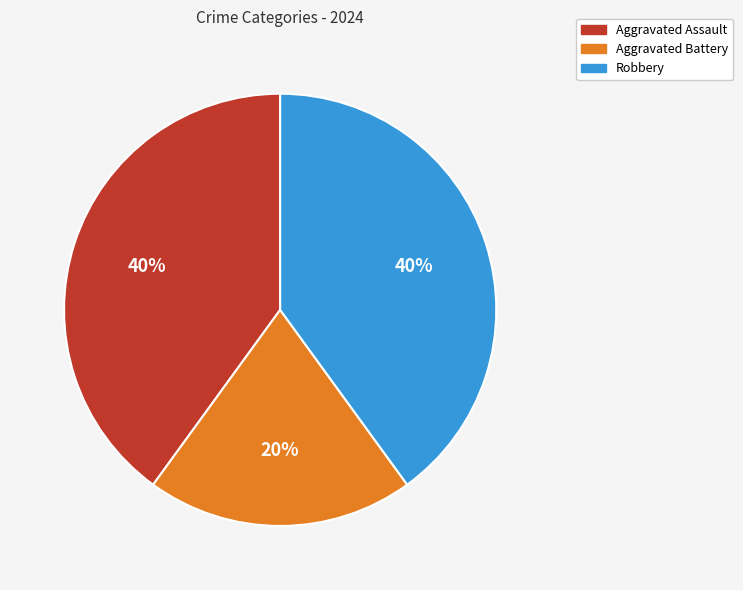

Is it true that Aggravated Assault is 49% of the pie?

False